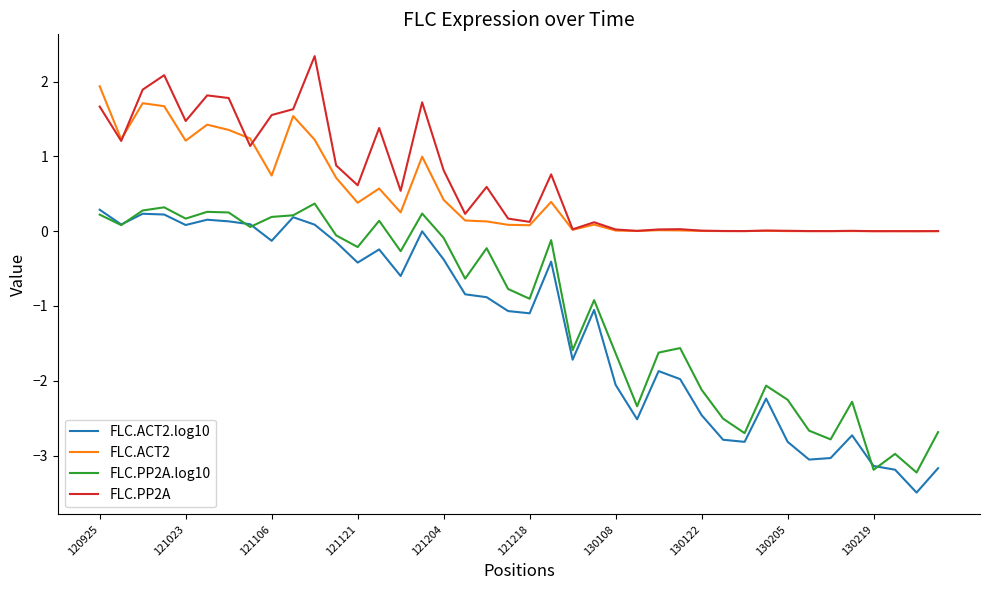

What is the difference between the maximum and second lowest values in the FLC.ACT2 series?

1.9